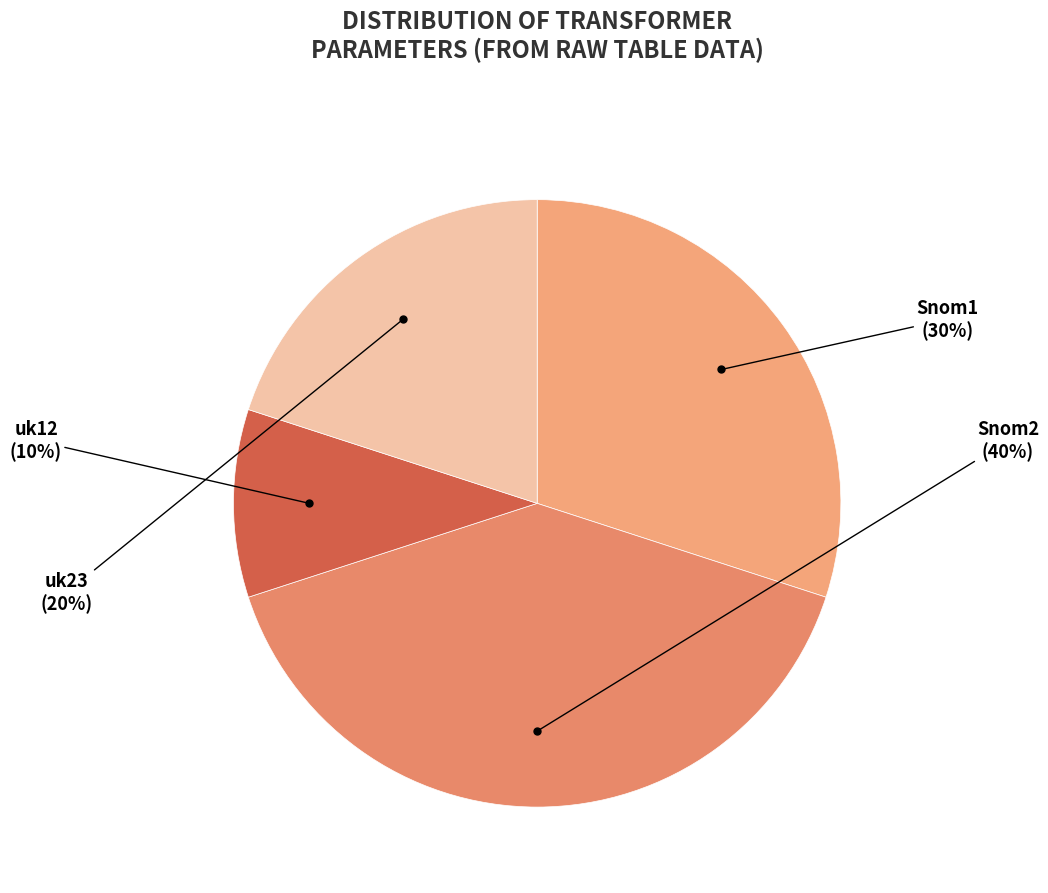

Is the sum of Snom2 and uk23 greater than half?

Yes